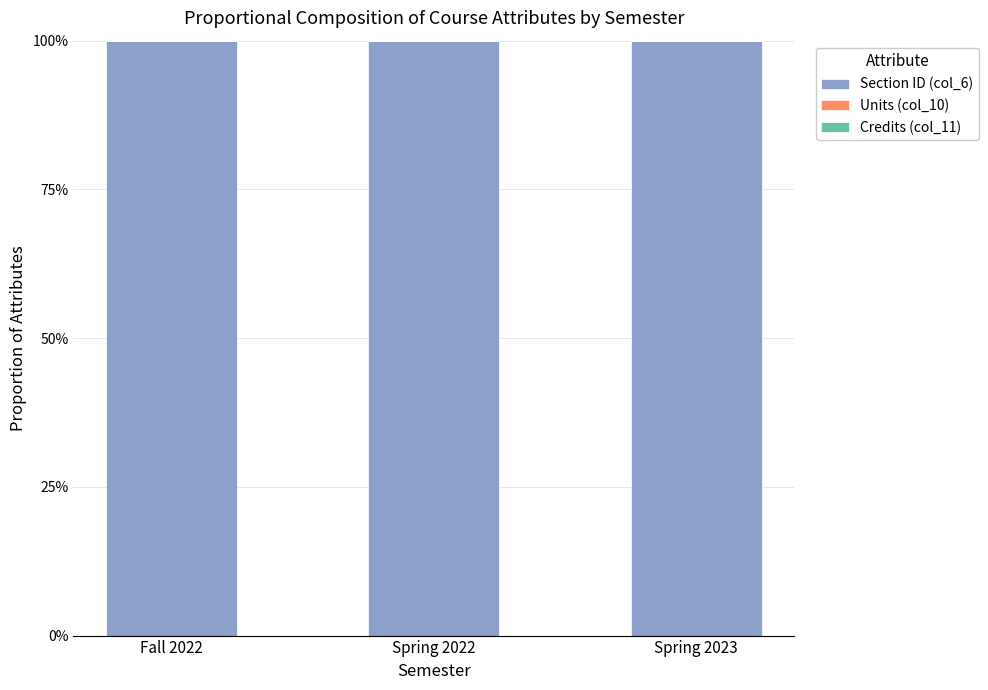

What value does the Section ID (col_6) series have at Spring 2022?

100.0